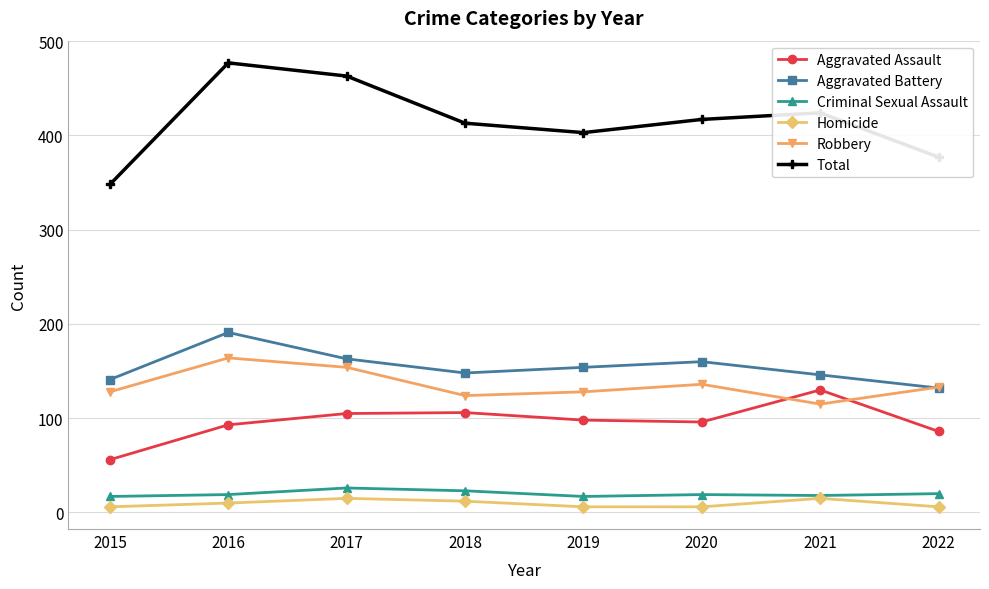

What is the sum of all Robbery values?

1082